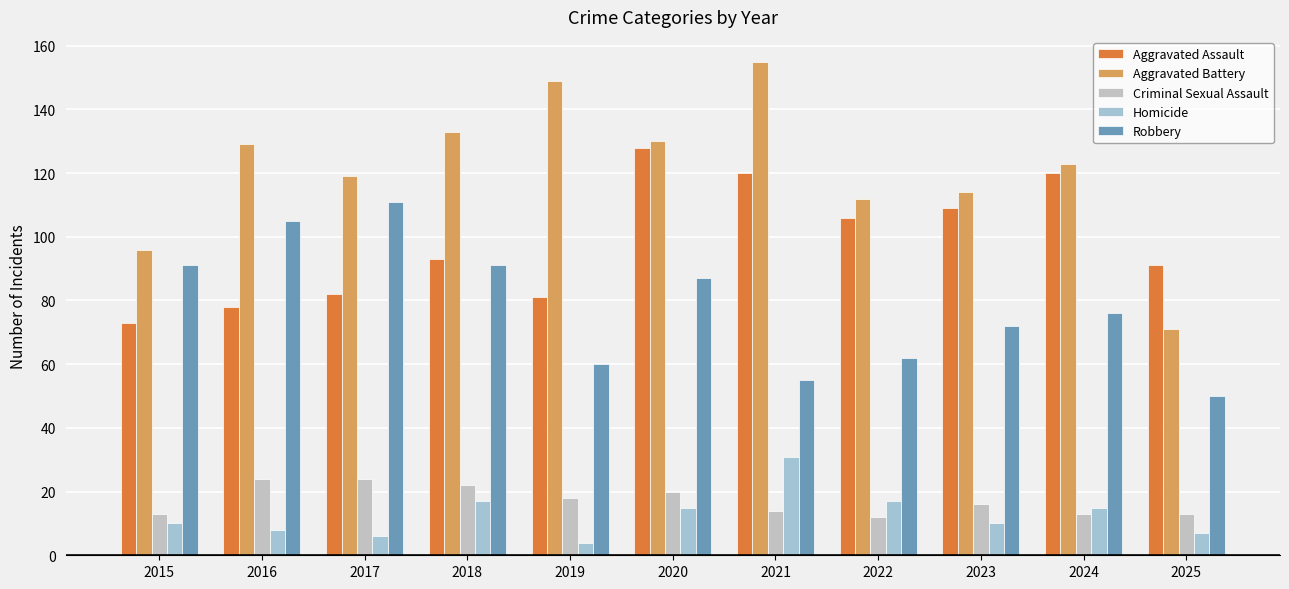

Which series changed the most between 2016 and 2023?

Robbery